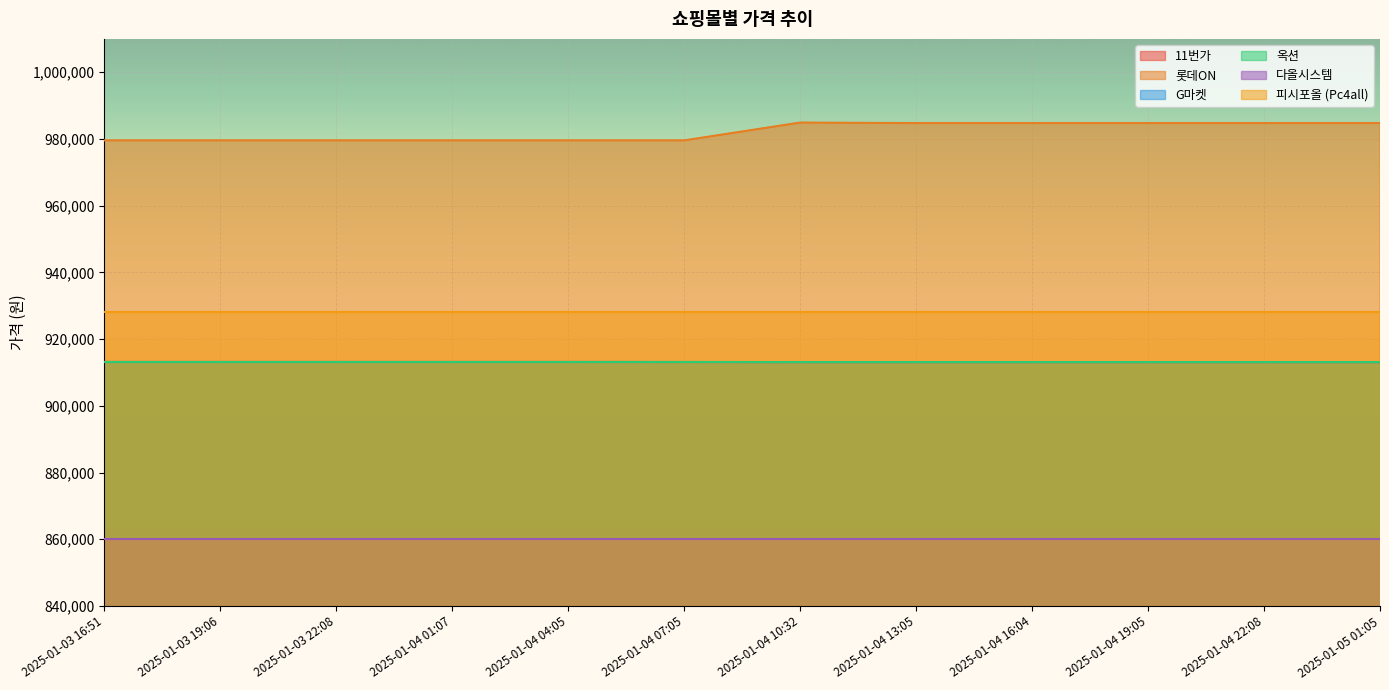

Where is G마켓 nearest to the value 913120?

2025-01-03 16:51